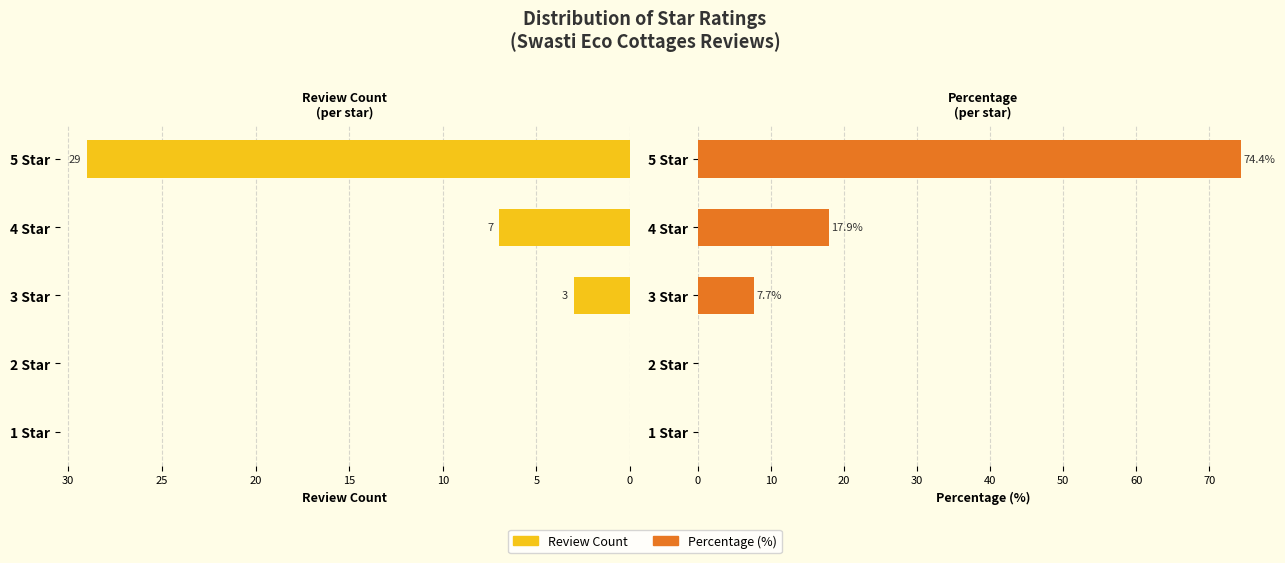

List the series in order of their overall mean, highest first.

Percentage (%), Review Count